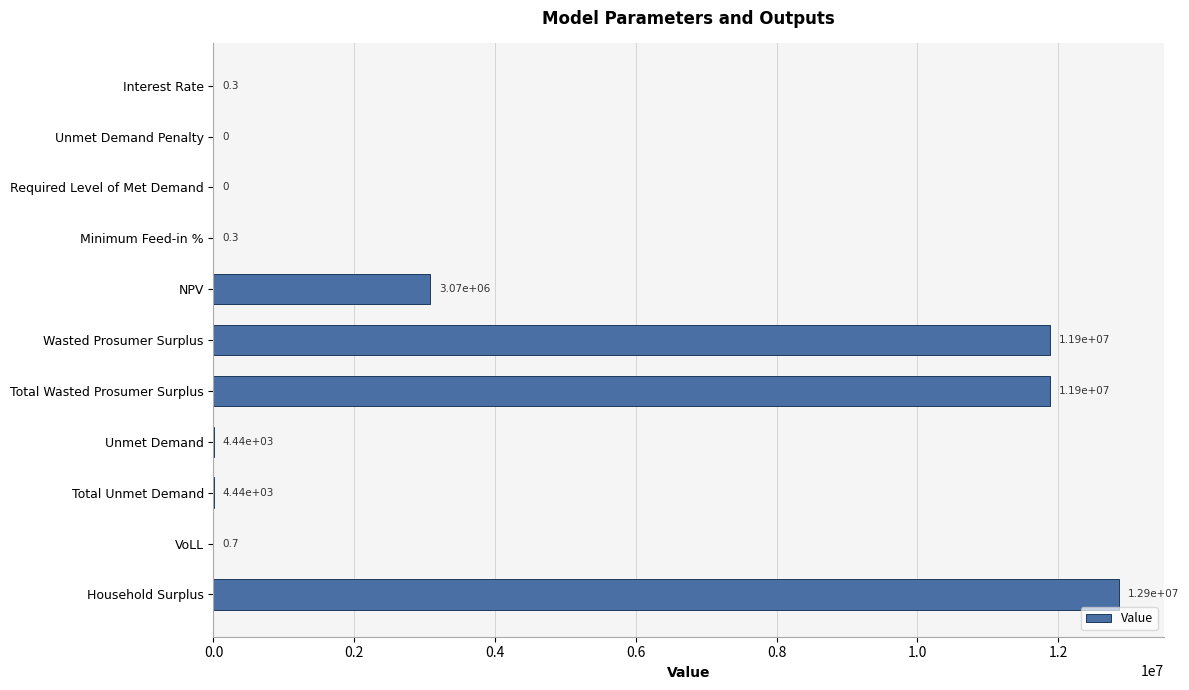

Read the value at Unmet Demand.

4444.7